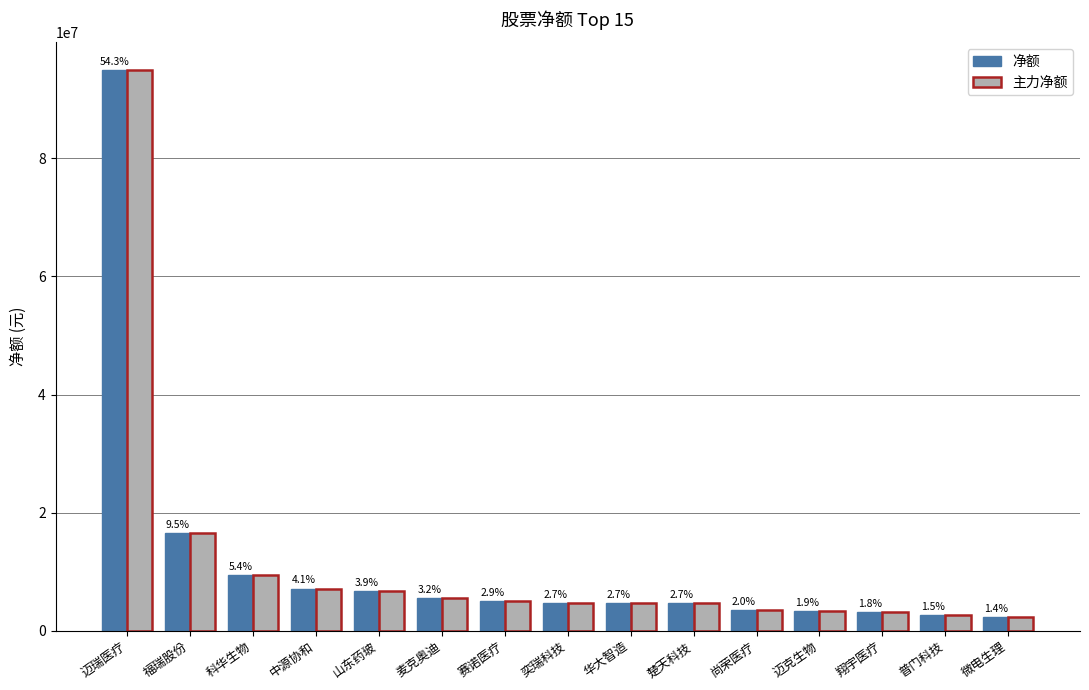

Reading left to right, list all the values displayed in this chart.

净额: 94853025	16587666	9487578	7170782	6807456	5621160	4988819	4736956	4710269	4685550	3570960	3339307	3221763	2637999	2382457
主力净额: 94853025	16587666	9487578	7170782	6807456	5621160	4988819	4736956	4710269	4685550	3570960	3339307	3221763	2637999	2382457